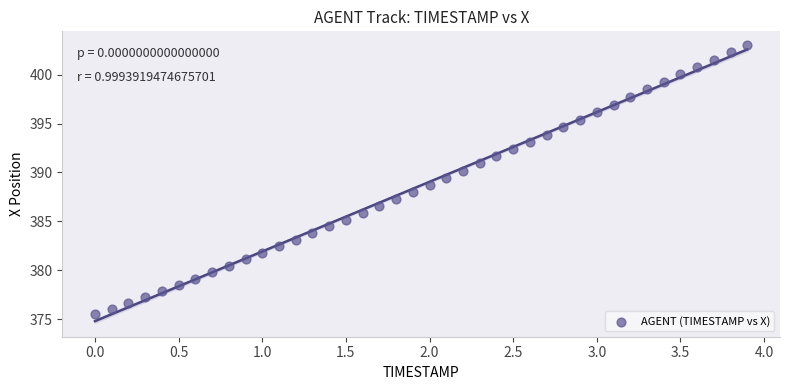

What is the range of Y values (max minus min)?

27.5